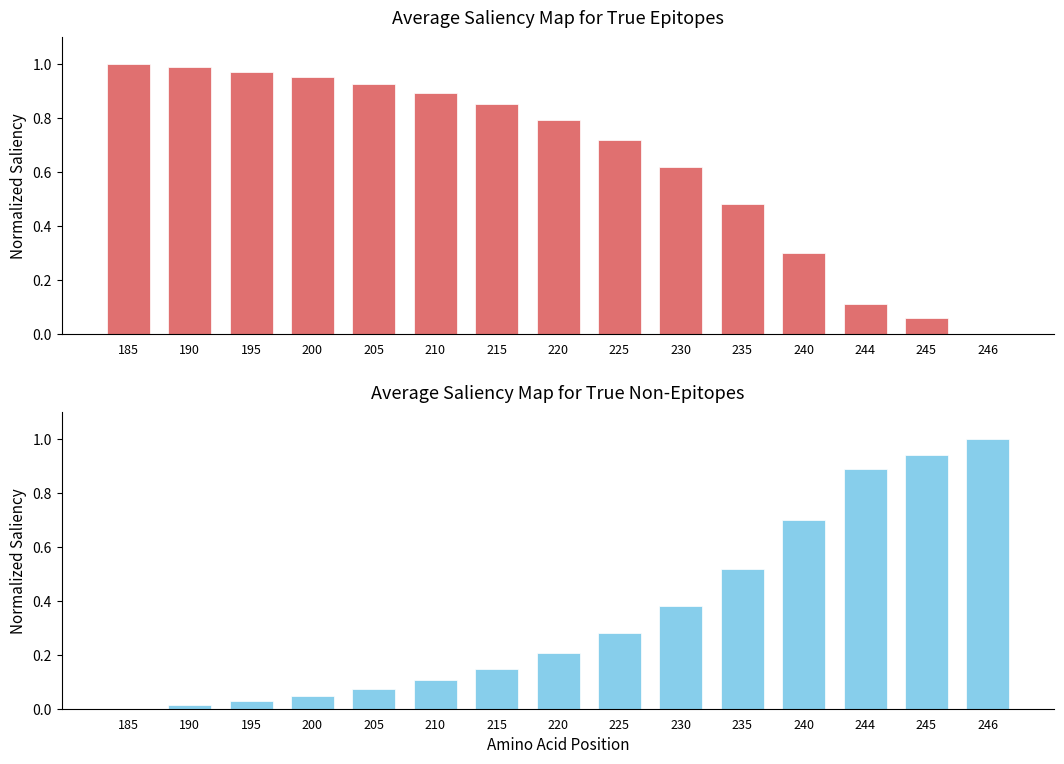

Which label corresponds to the largest value in the chart?

185